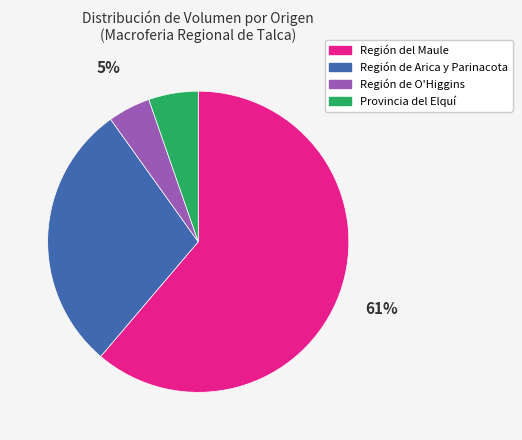

Which has a higher value, Región del Maule or Provincia del Elquí?

Región del Maule